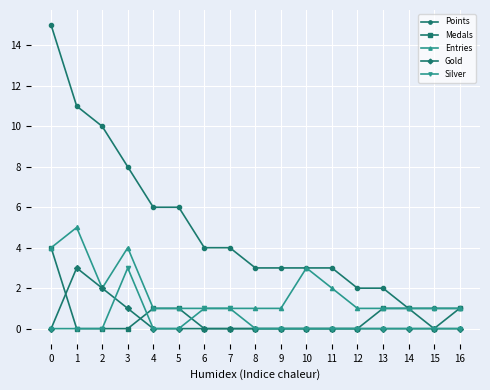

How many lines are shown in the chart?

5